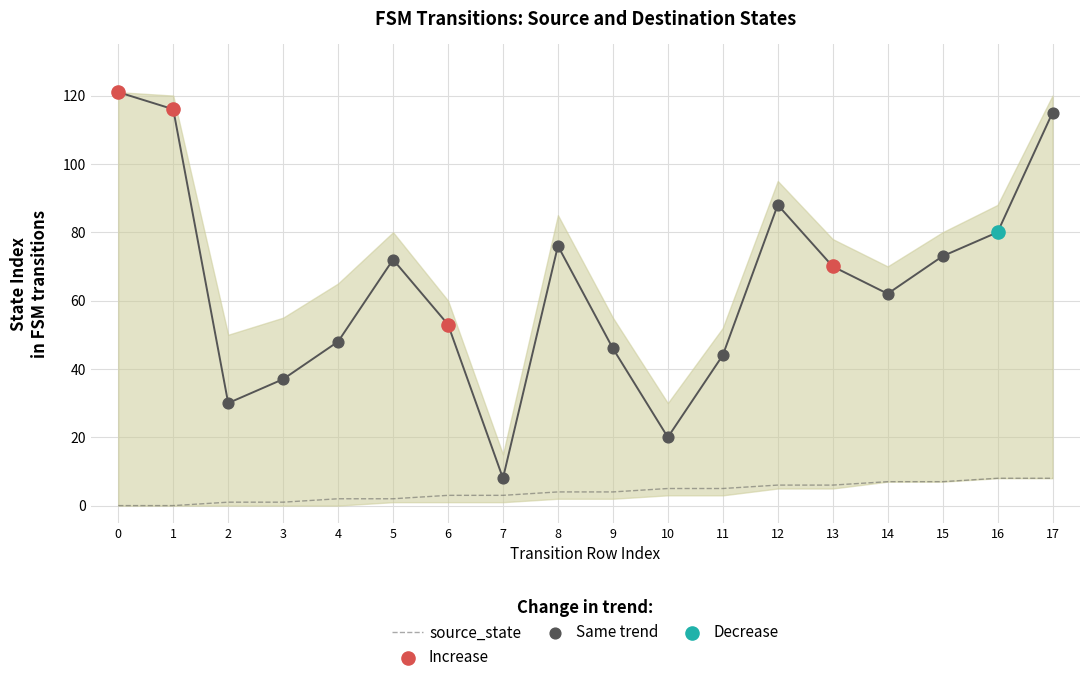

What is the change in value from 11 to 13?

+1